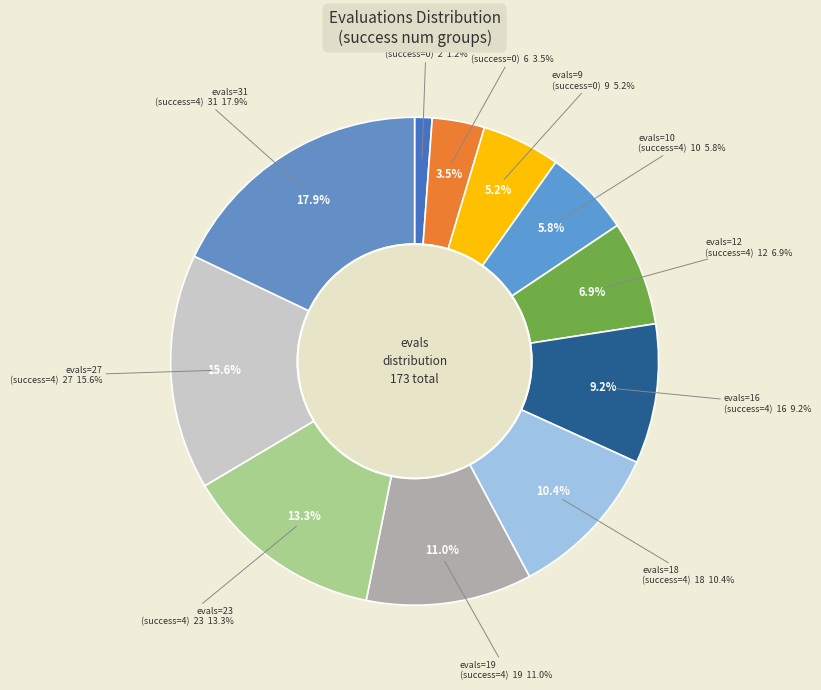

Which slice is the largest?

31